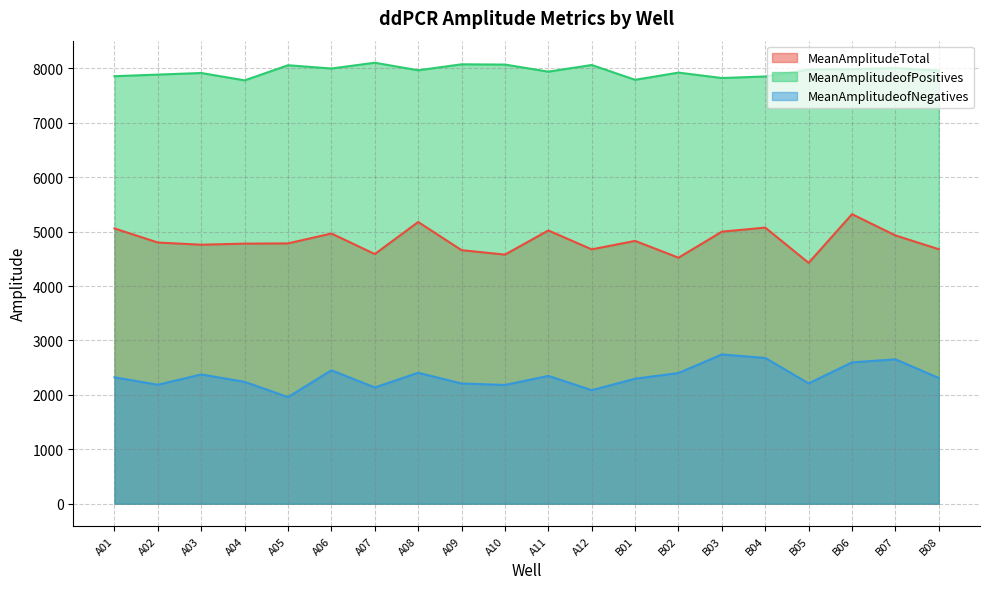

How many lines are shown in the chart?

3